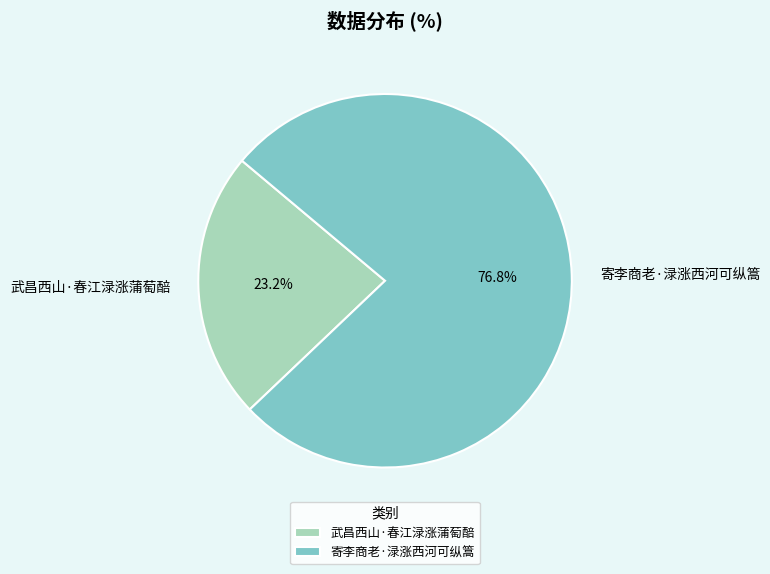

The 寄李商老·渌涨西河可纵篙 slice represents 77% of the pie. True or false?

True